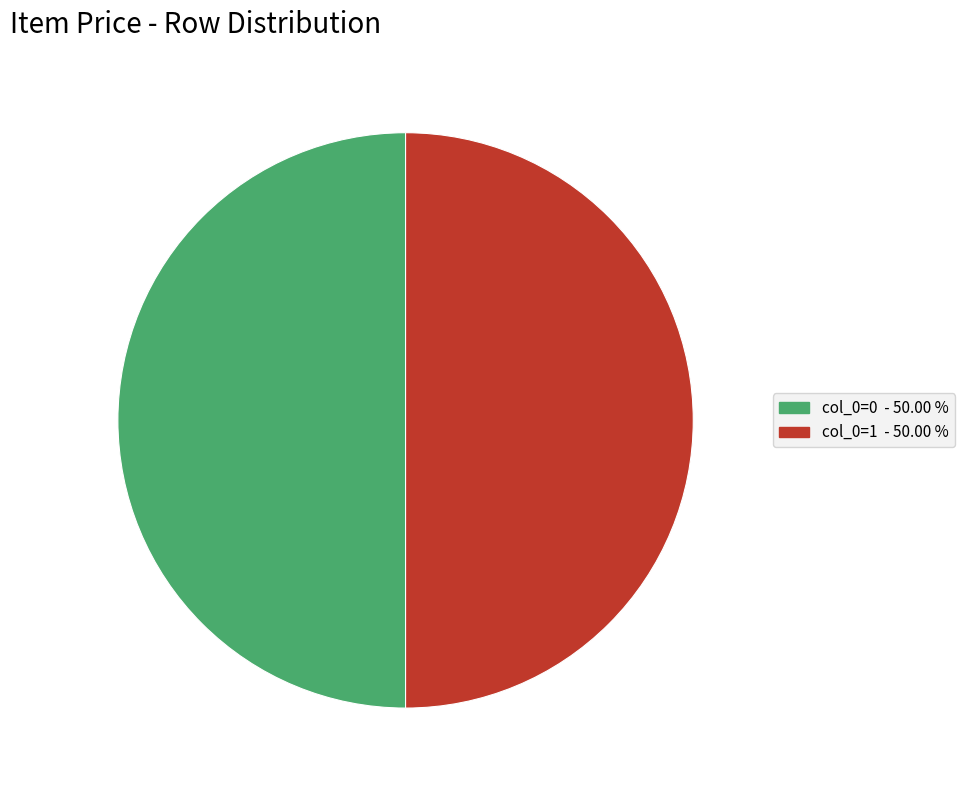

Which category has the biggest portion of the pie?

1